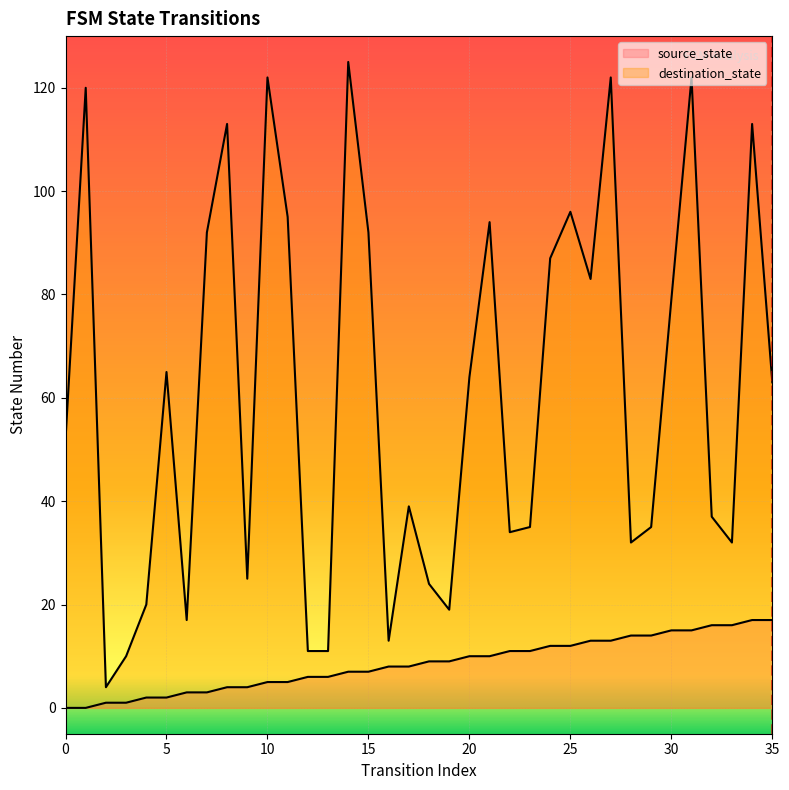

What is the difference between the second highest and second lowest values in the destination_state series?

112